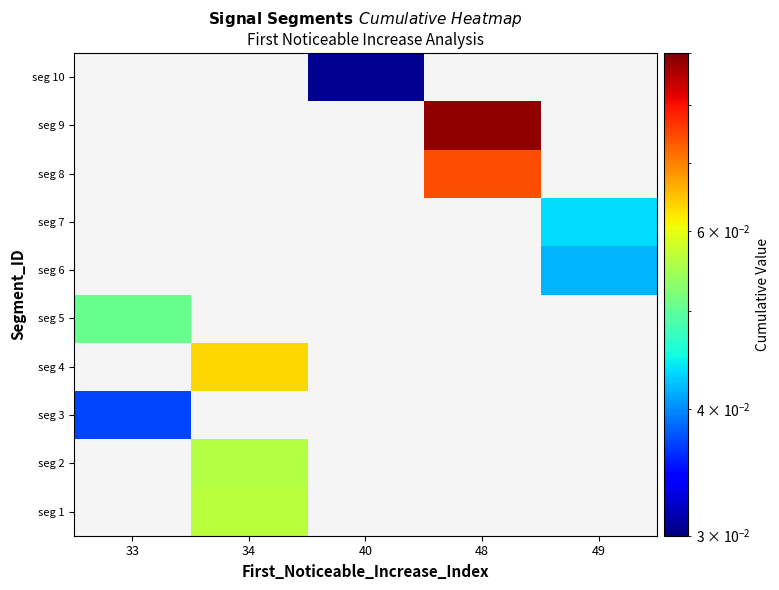

How many categories are shown in the chart?

5